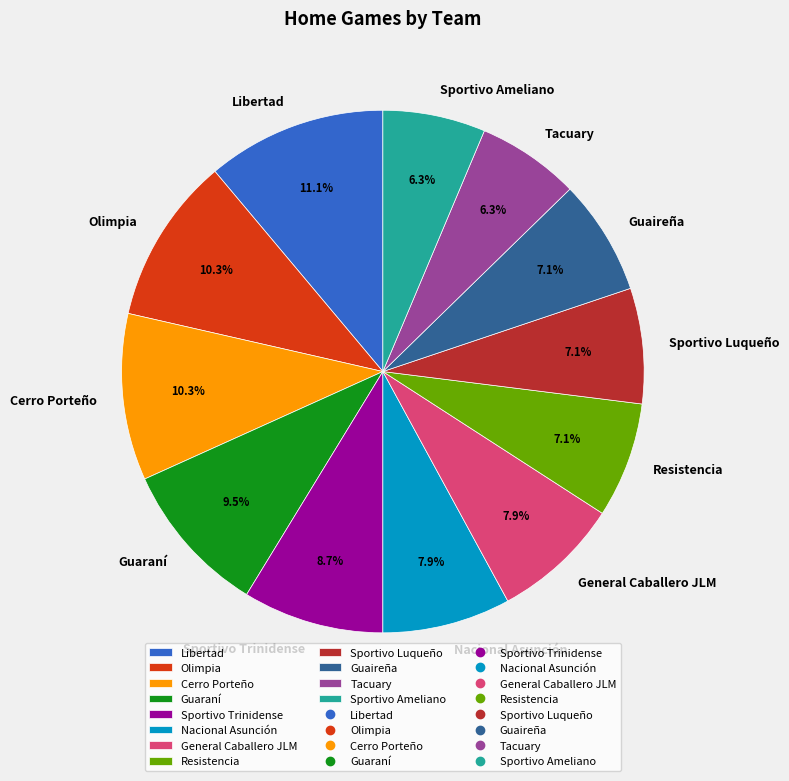

The Cerro Porteño slice represents 10% of the pie. True or false?

True